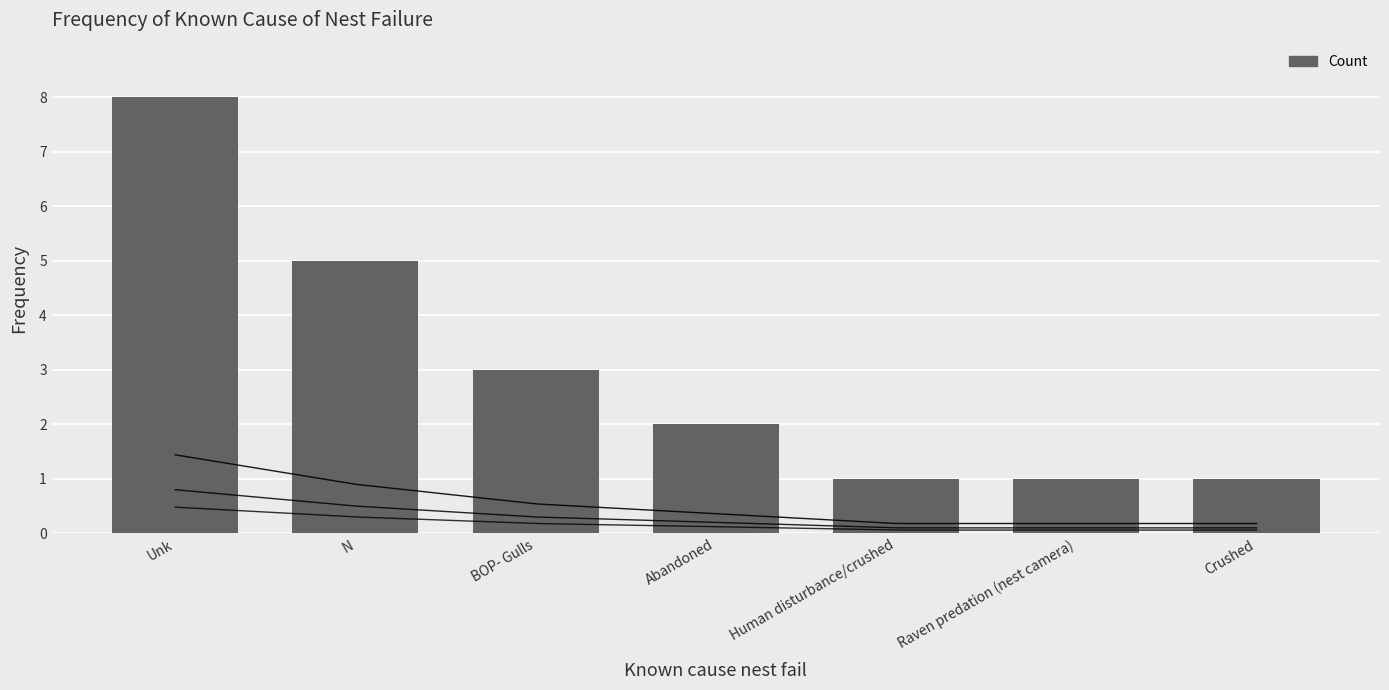

At which category does the chart reach its peak across all series?

Unk